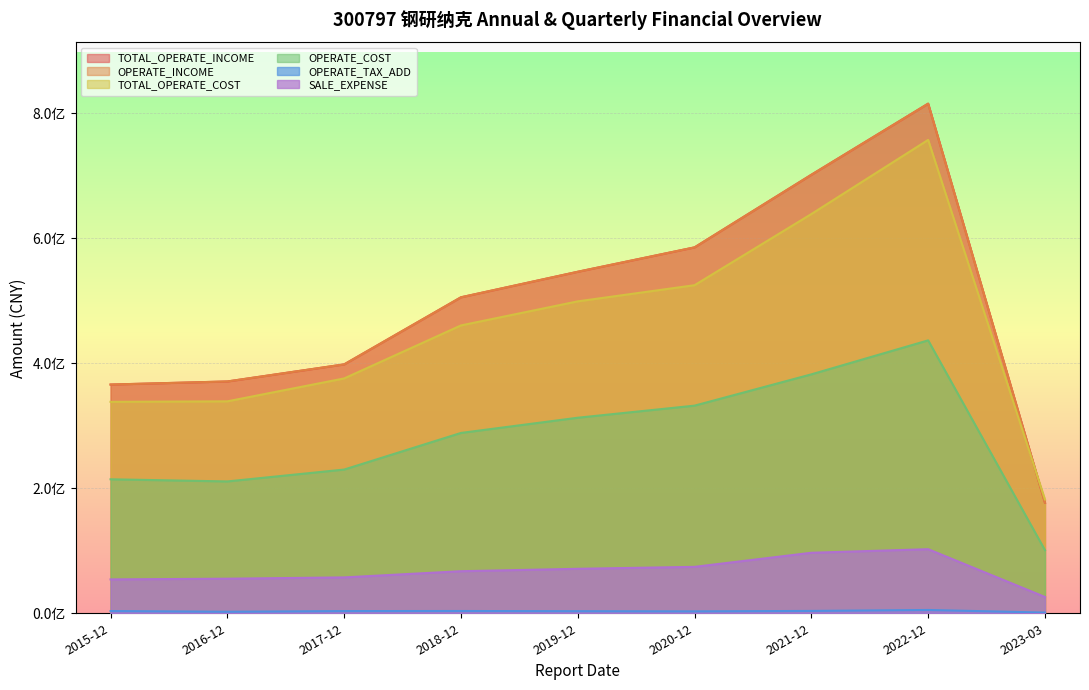

Which category has the lowest value in the OPERATE_COST series?

2023-03